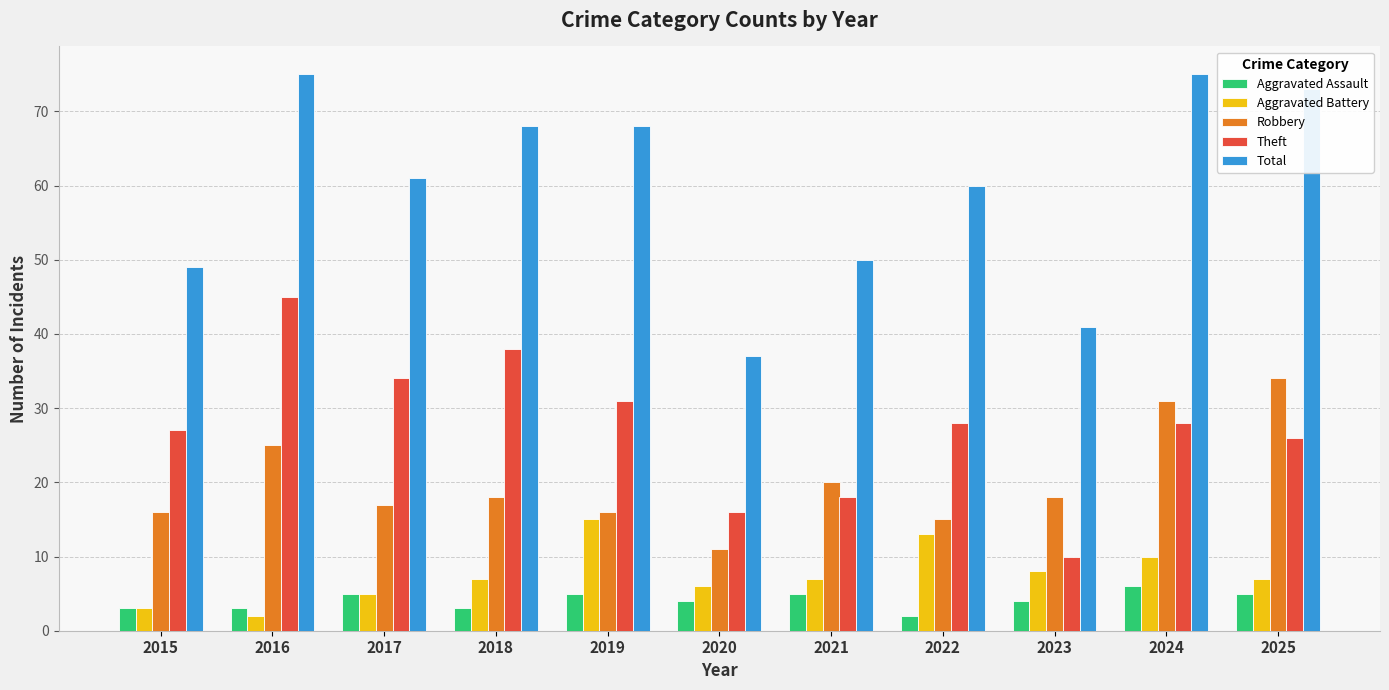

Between 2020 and 2024, which series saw the biggest shift?

Total